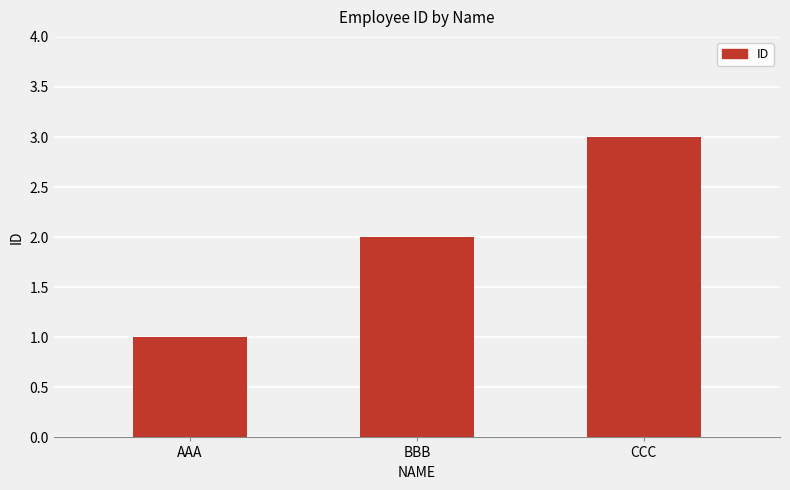

List the labels in order of value, smallest first.

AAA, BBB, CCC